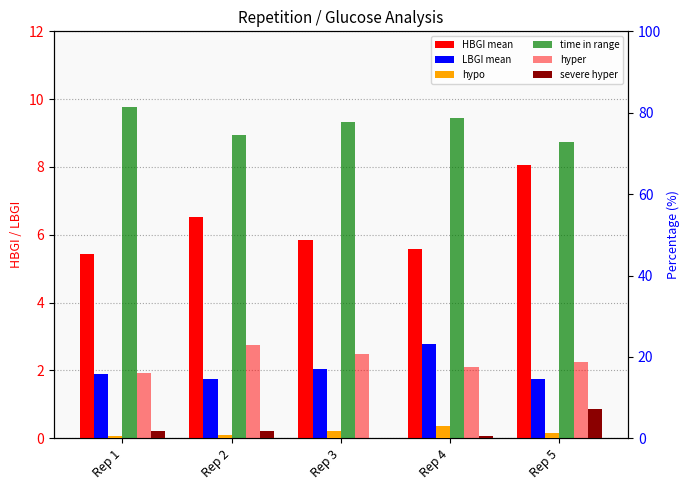

Which series has the largest total across all categories?

time in range